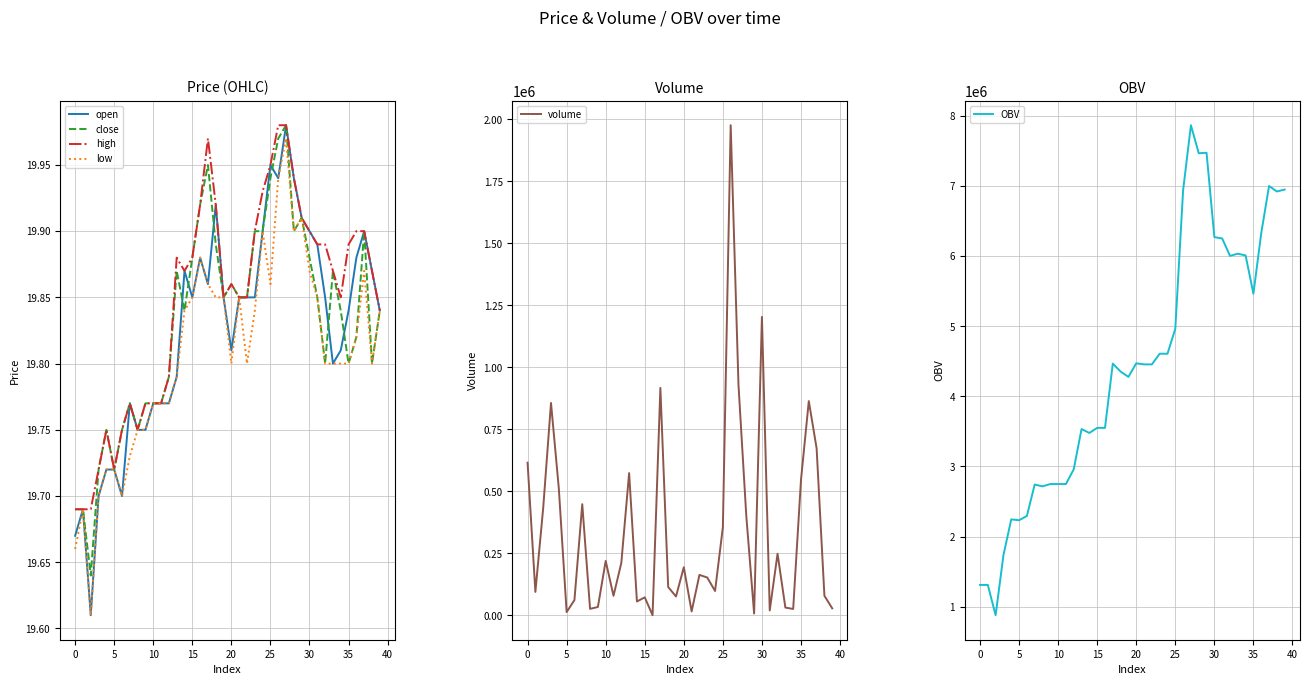

Which series has the widest spread of values?

OBV